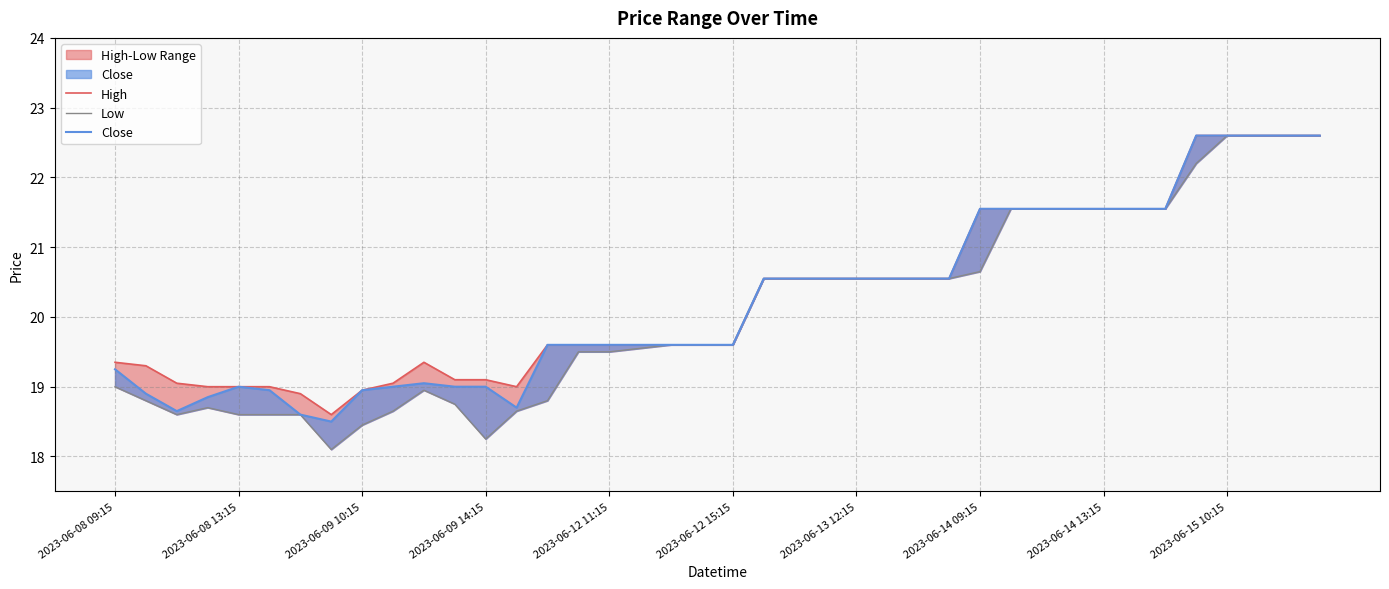

What are all the series names shown in the legend?

High, Low, Close